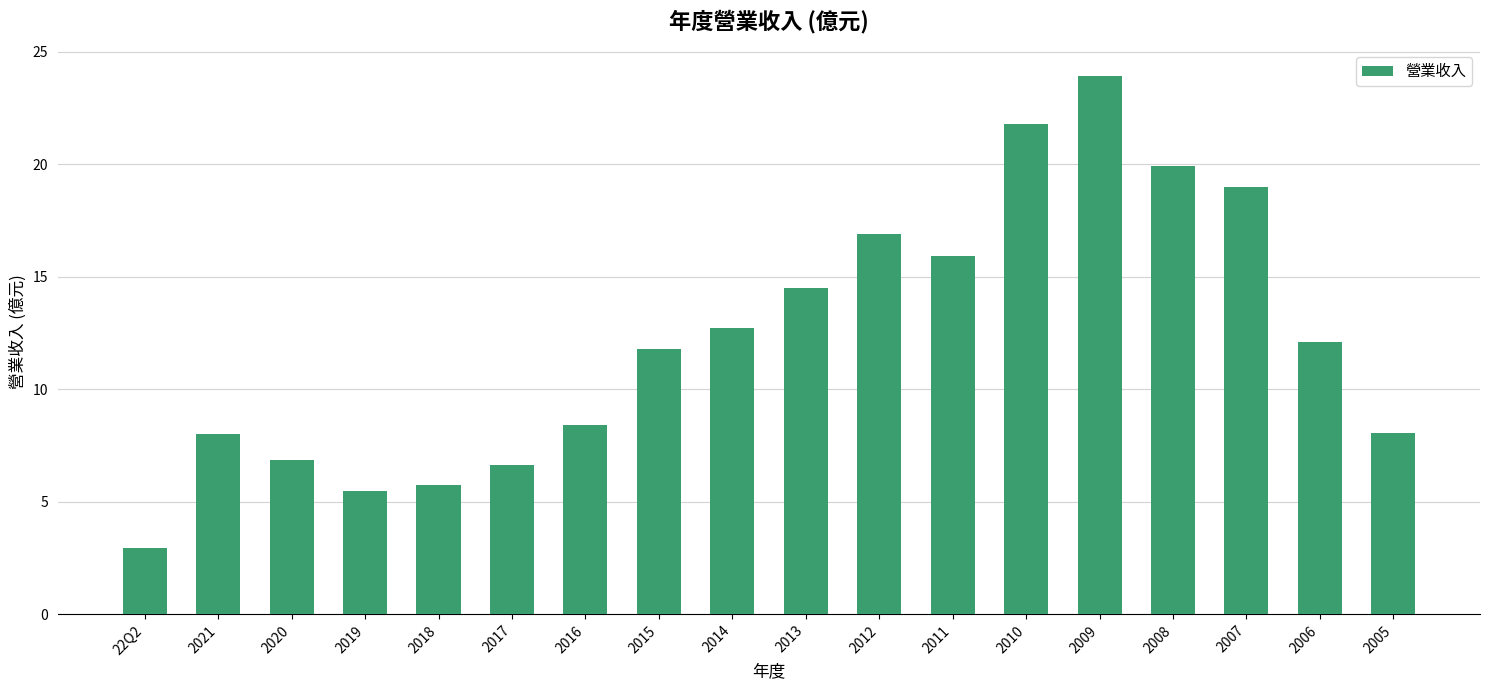

What is the change in value from 2009 to 2005?

-15.8